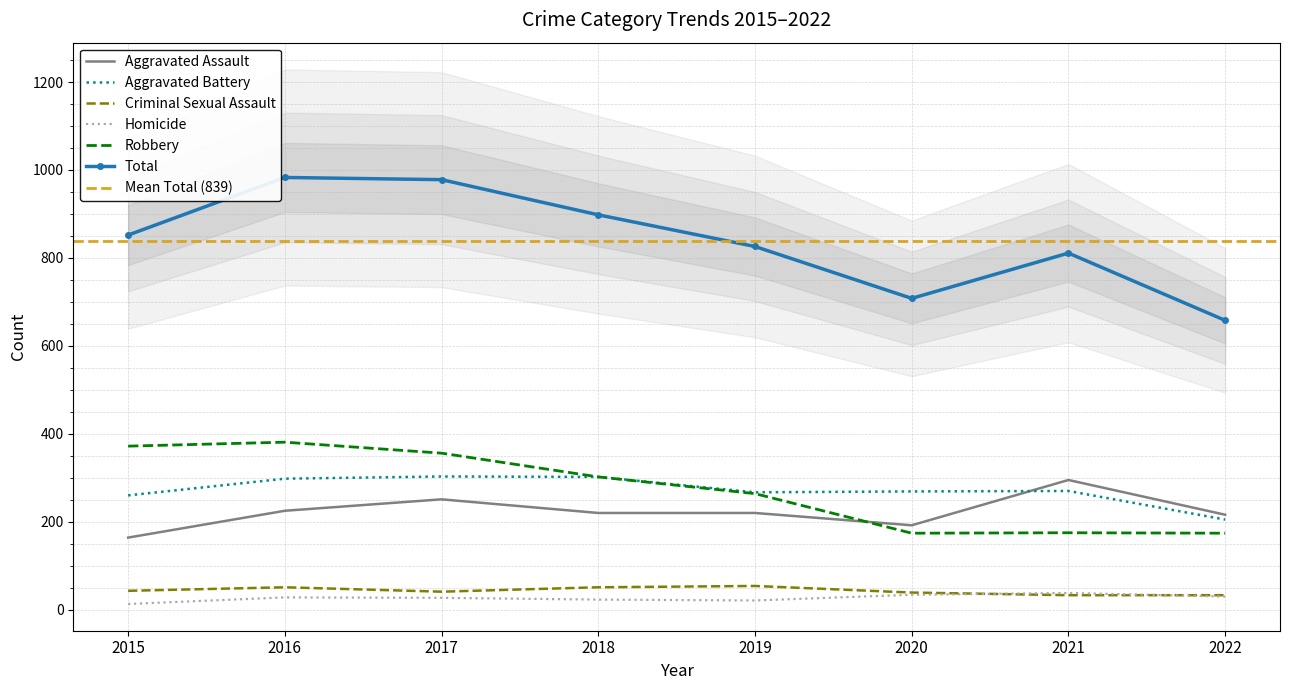

Is the value of Homicide at 2021 greater than the value of Criminal Sexual Assault at 2021?

Yes